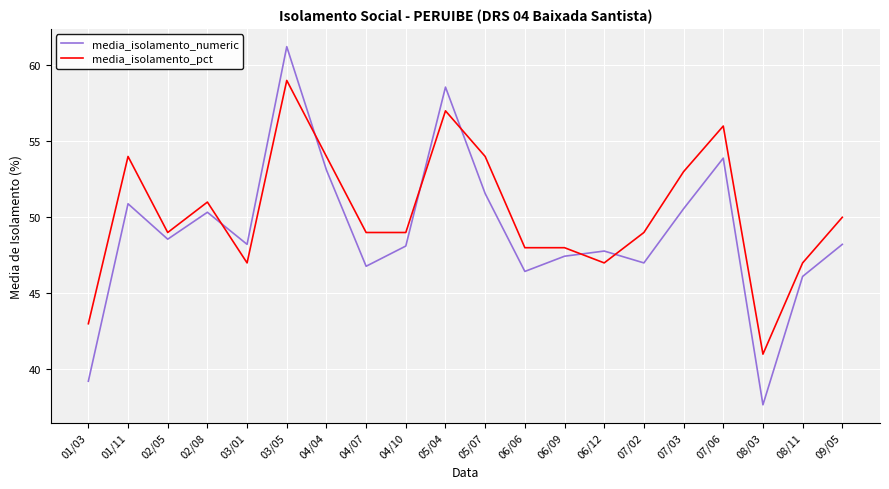

At how many categories does at least one series exceed 45?

18